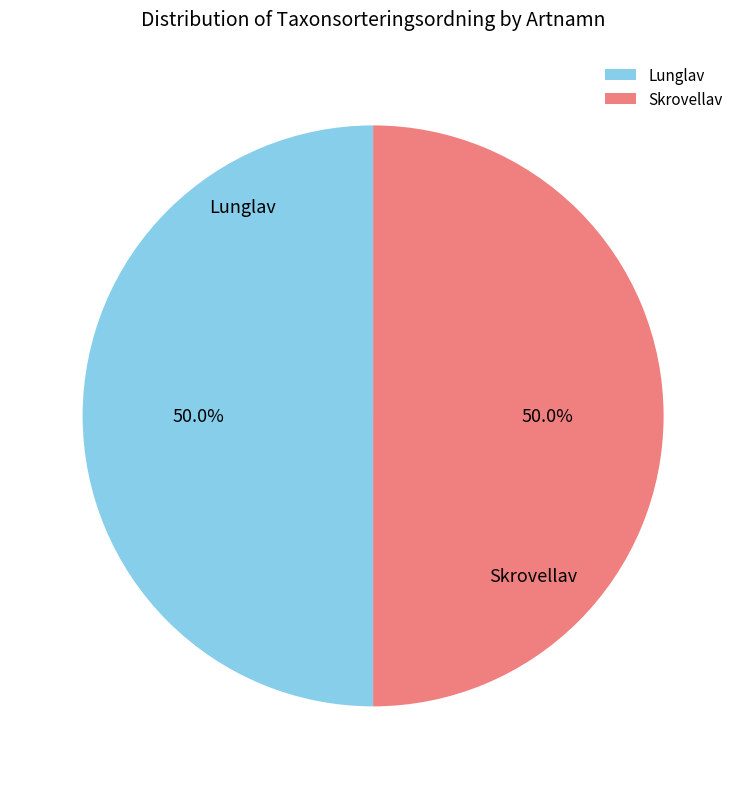

To the nearest percent, what is the combined percentage of Skrovellav and Lunglav?

100%